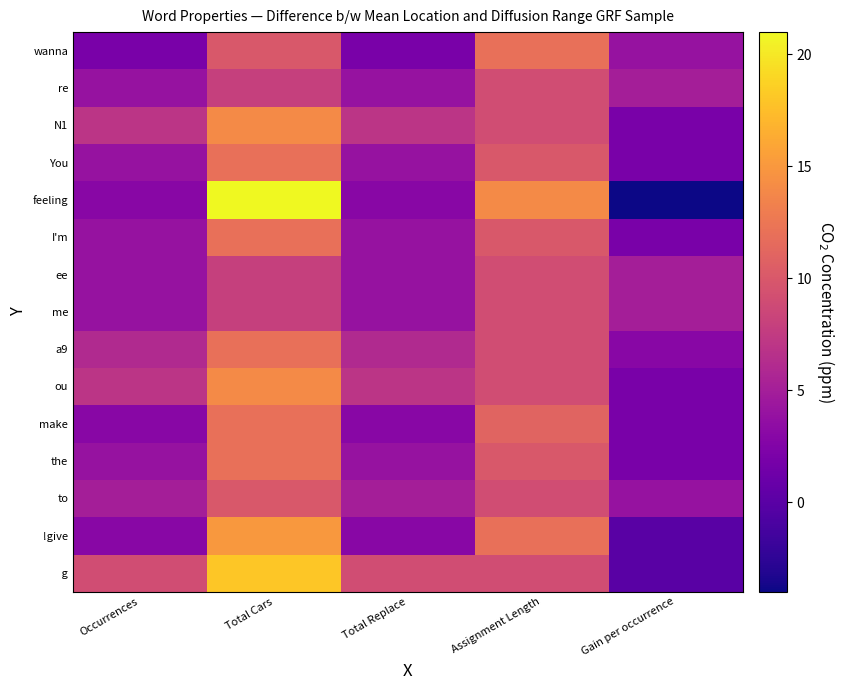

At how many categories does at least one series exceed 1?

5